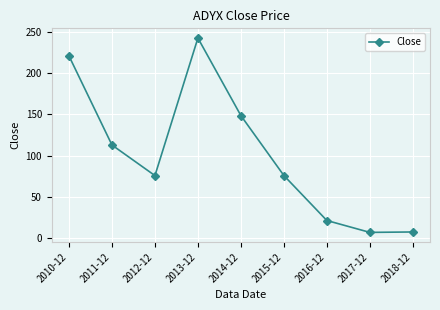

What is the value of the 5th point from the left?

148.5